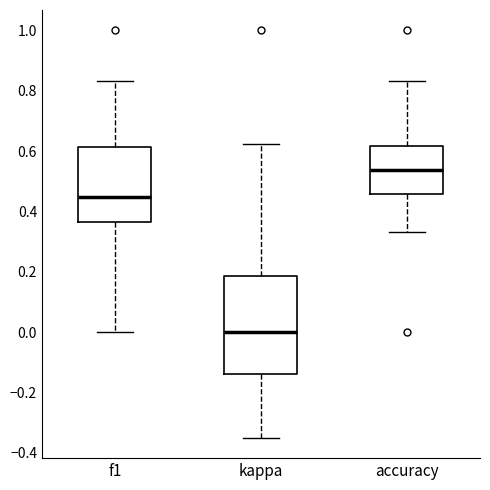

Reading left to right, read every box against the y-axis: the position of its median line, the range the box covers, and the ends of its whiskers. The values are not printed on the chart, so give them approximately, as read against the axis.

f1: median 0.44, box 0.36 to 0.62, whiskers 0.00 to 0.84
kappa: median 0.00, box -0.14 to 0.18, whiskers -0.34 to 0.62
accuracy: median 0.54, box 0.46 to 0.62, whiskers 0.34 to 0.84